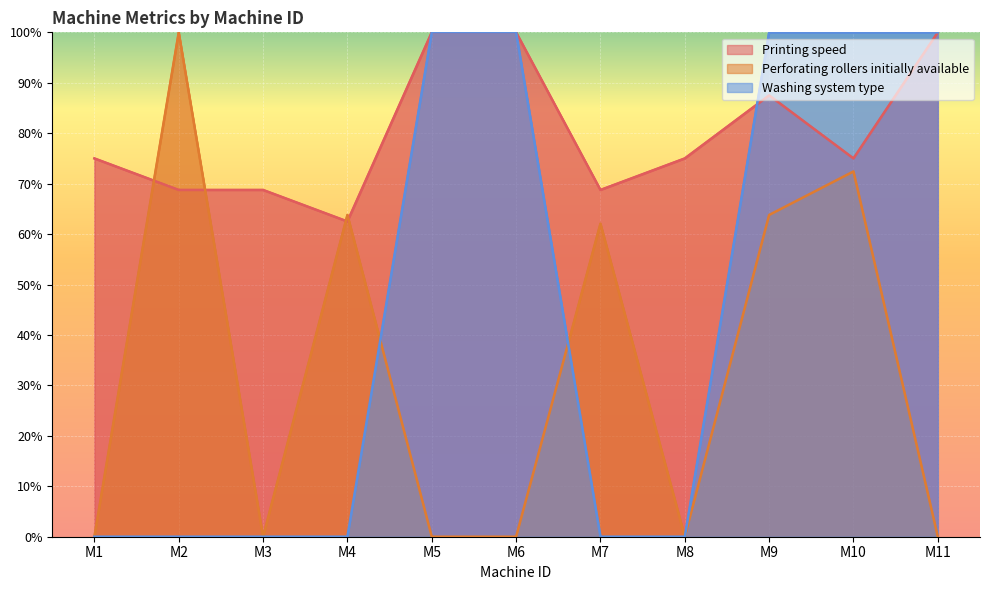

Reading right to left, extract all data points from this chart.

Printing speed: 100.0	75.0	87.5	75.0	68.8	100.0	100.0	62.5	68.8	68.8	75.0
Perforating rollers initially available: 0.0	72.4	63.8	0.0	62.1	0.0	0.0	63.8	0.0	100.0	0.0
Washing system type: 100.0	100.0	100.0	0.0	0.0	100.0	100.0	0.0	0.0	0.0	0.0